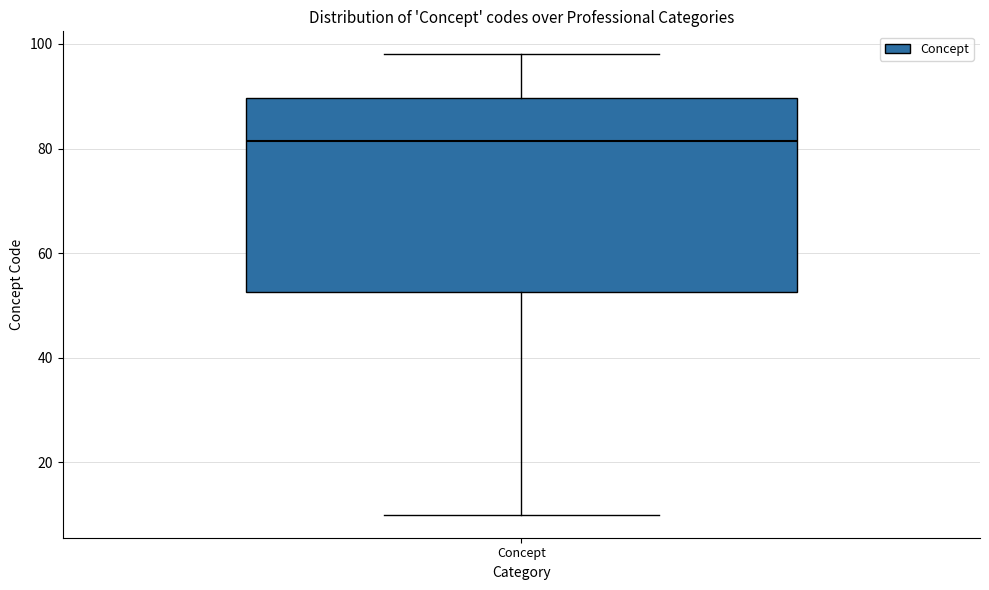

Where does the lower whisker of the box for Concept end on the y-axis? The values are not printed on the chart, so give them approximately, as read against the axis.

10